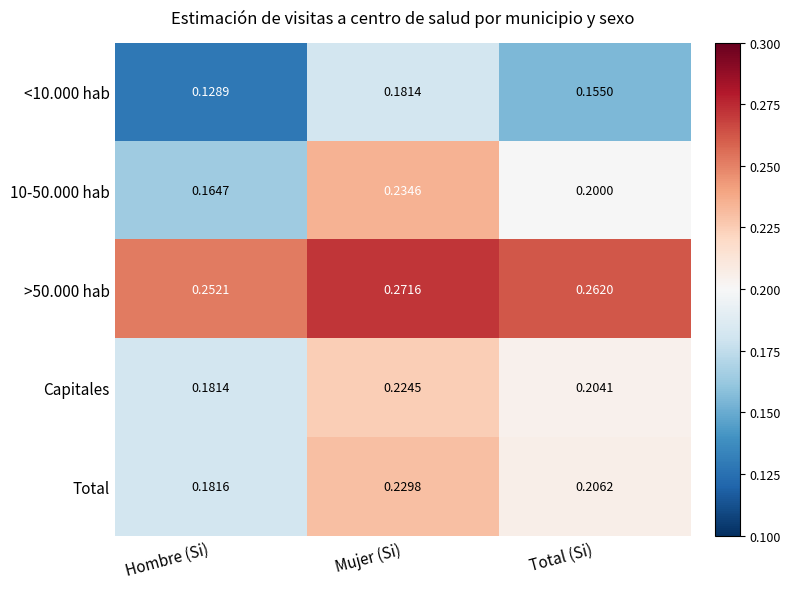

At which label is >50.000 hab closest to 0?

Hombre (Si)